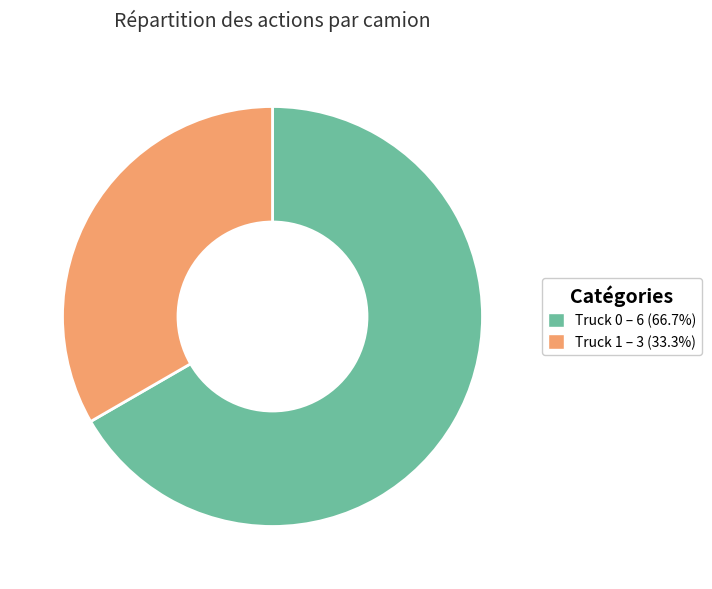

Which category has the biggest portion of the pie?

Truck 0